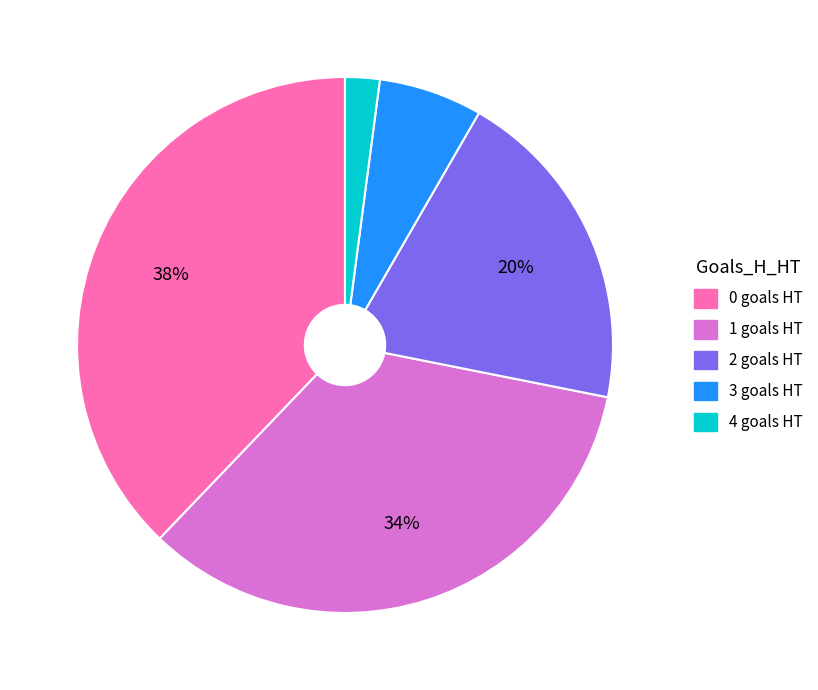

Is the sum of 1 and 2 greater than half?

Yes